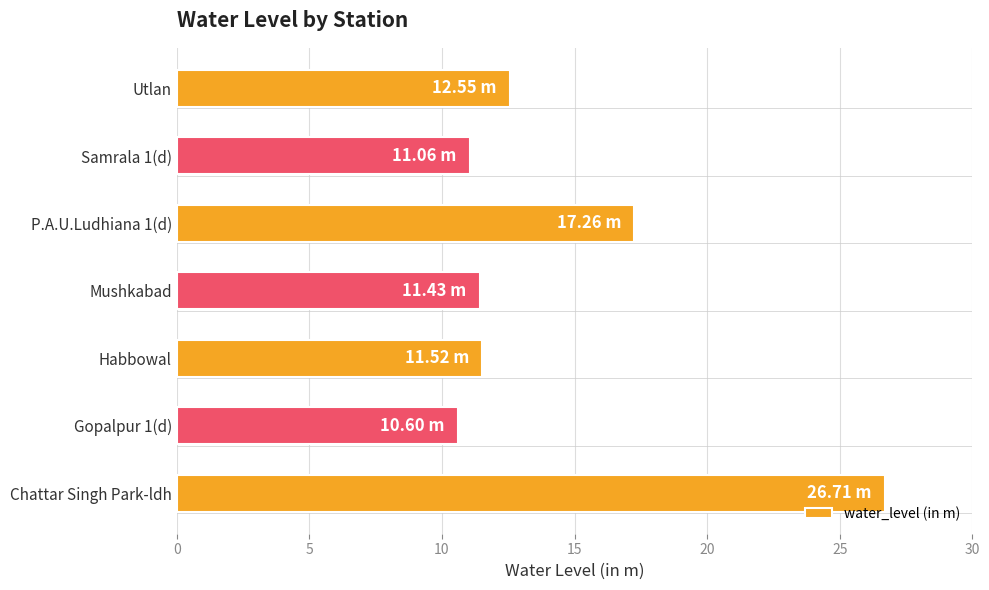

What is the sum of the values at Chattar Singh Park-ldh and Gopalpur 1(d)?

37.3